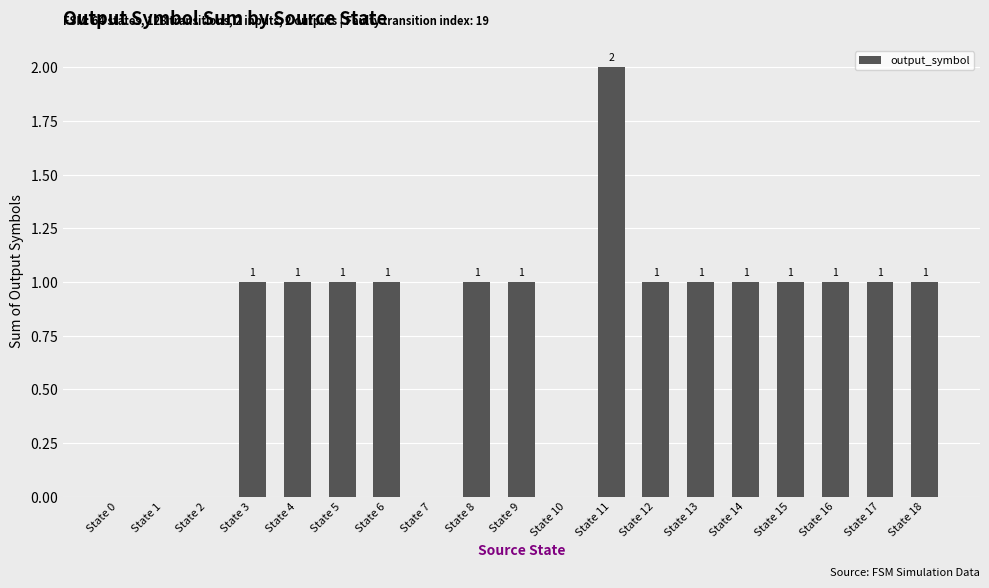

Which category has the highest value across all series?

State 11